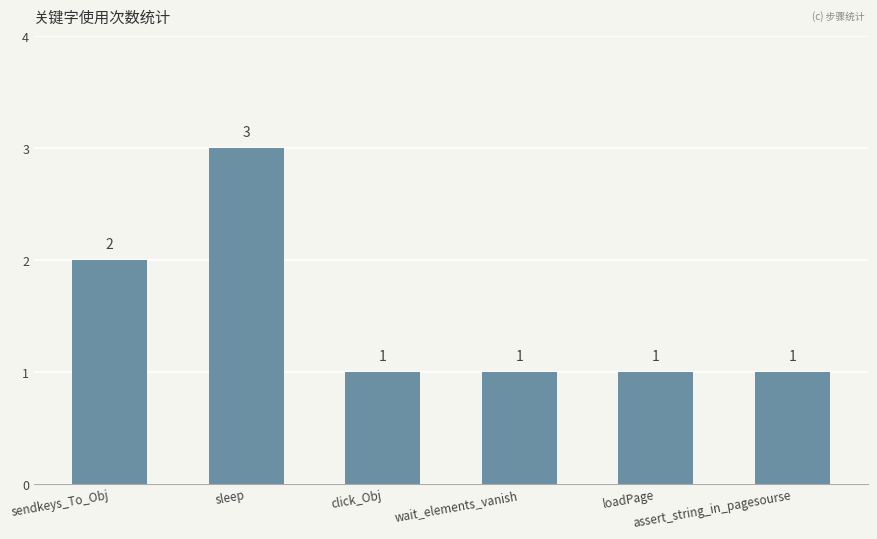

What is the maximum value shown in the chart?

3